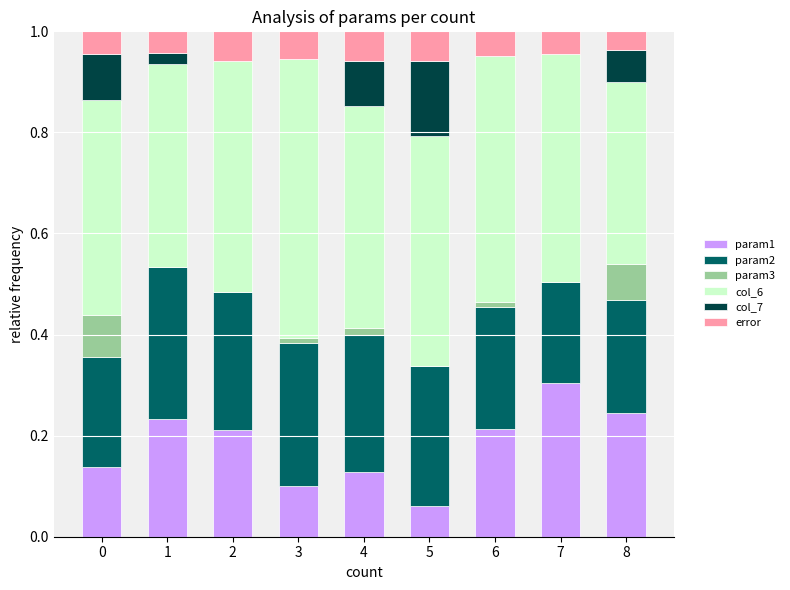

What is the total value across all series at 7?

1.0